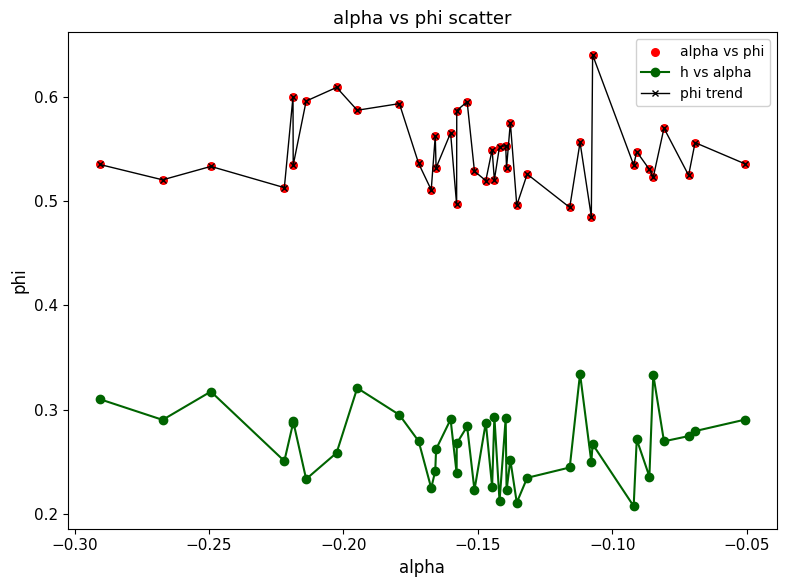

Which series has the widest spread of values?

phi trend